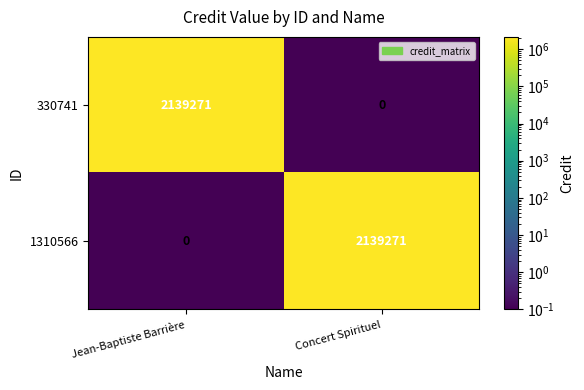

How many distinct data groups are displayed?

2